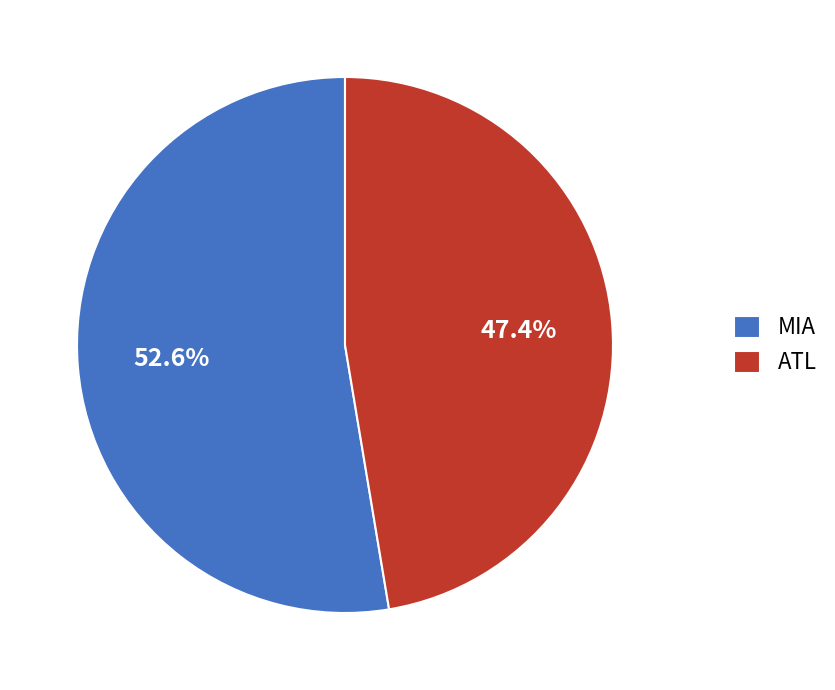

Which slice is the largest?

MIA